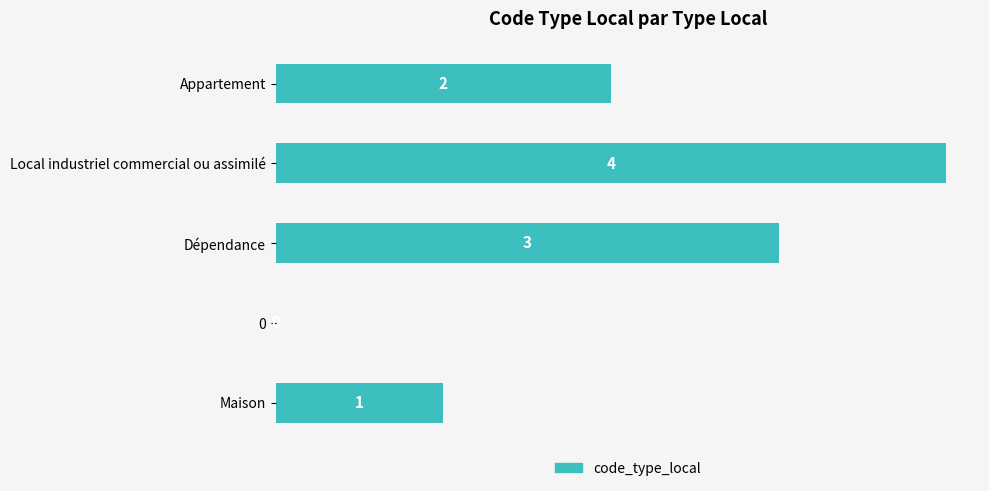

Which has a higher value, Maison or Dépendance?

Dépendance